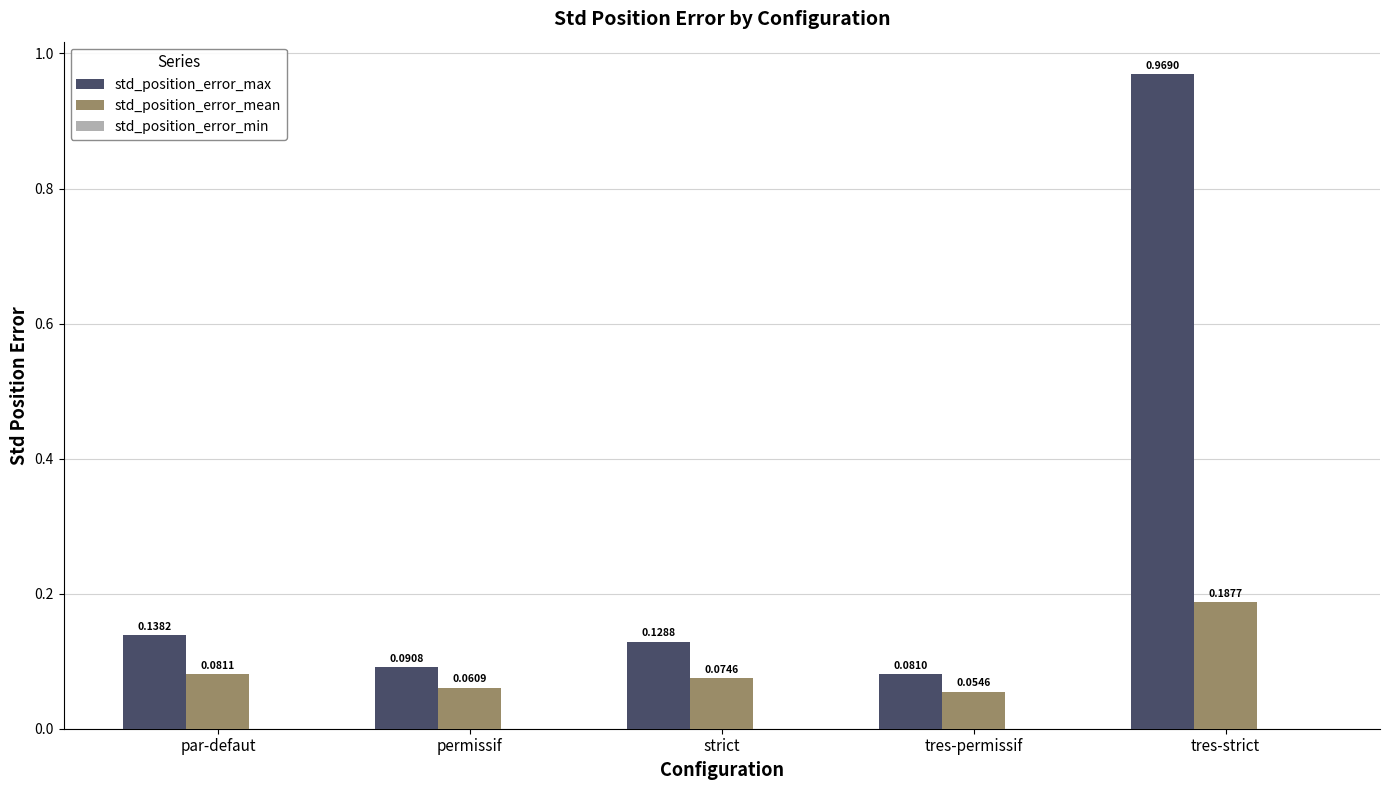

At which category does the chart reach its peak across all series?

tres-strict